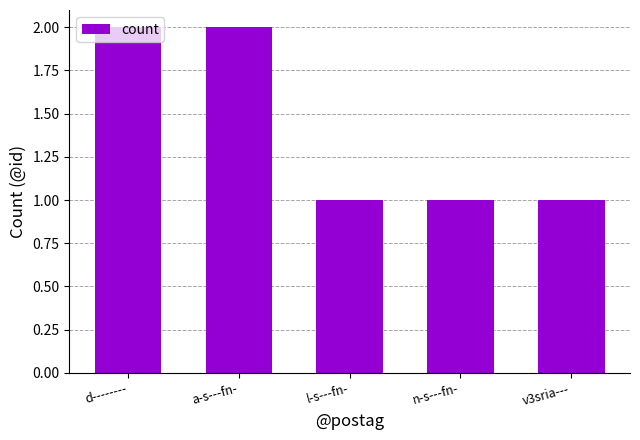

The value at v3sria--- is 1. True or false?

True